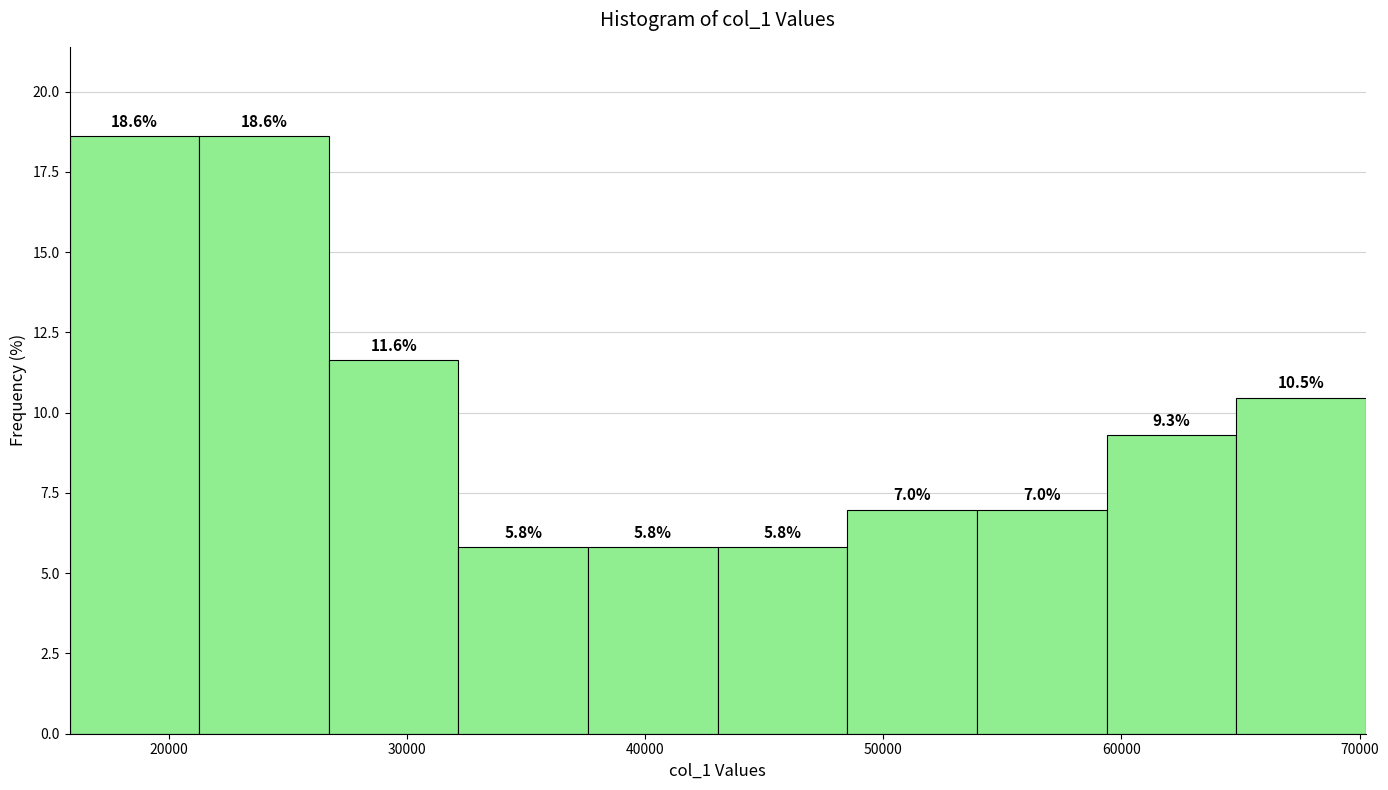

What is the height of the bar covering 38000 to 43000 on the x-axis? The bar edges are not printed on the chart, so give them approximately, as read against the axis.

5.8